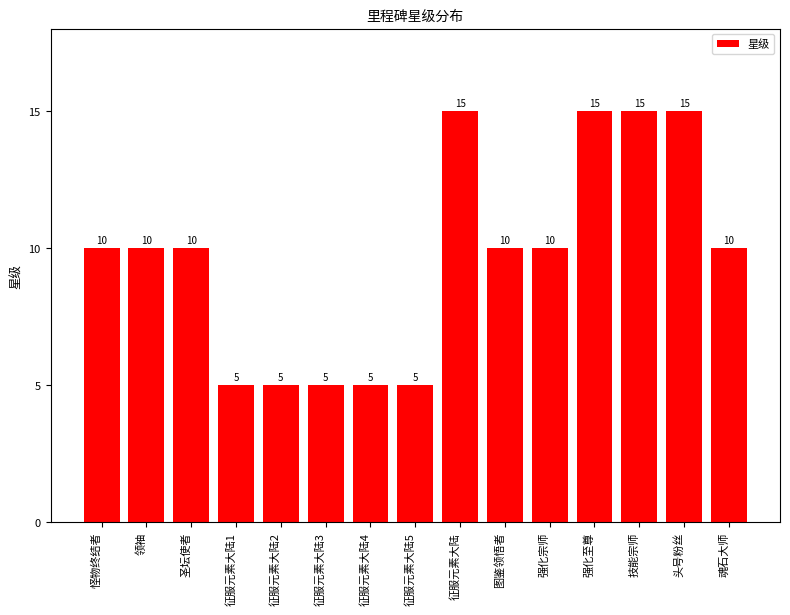

Read the value at 技能宗师, to the nearest 5.

15